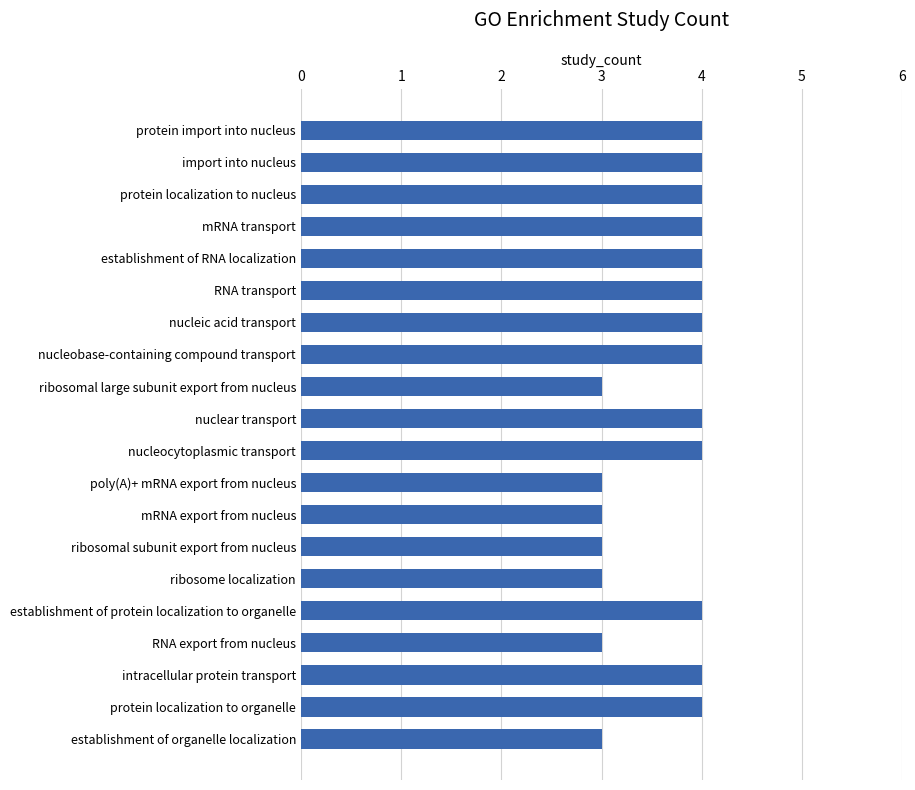

What is the sum of all values?

73